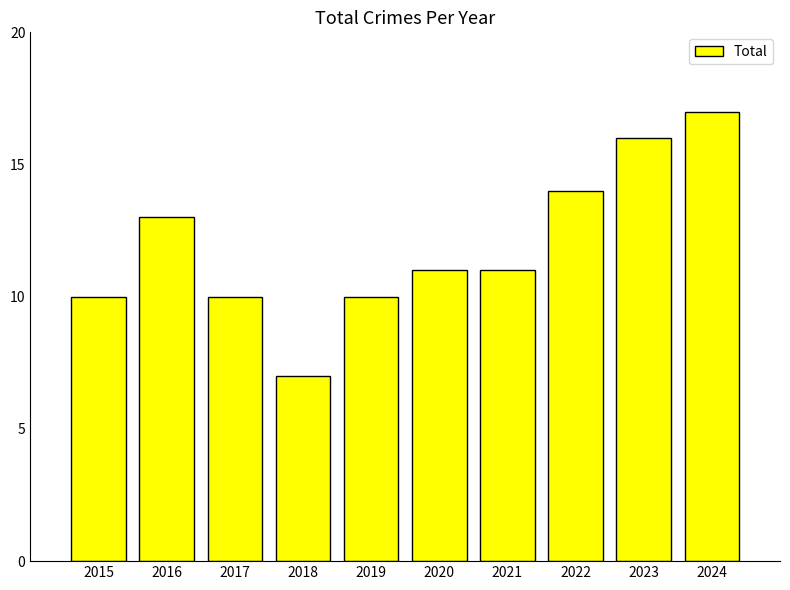

How many bars are there in total?

10